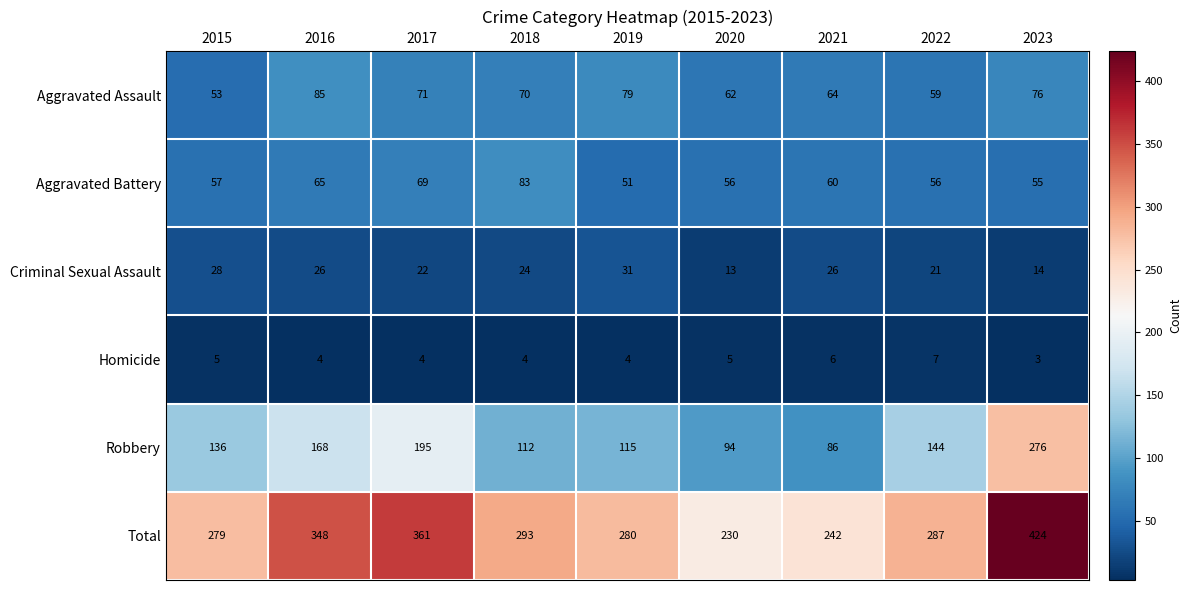

Which series has the largest total across all categories?

Total